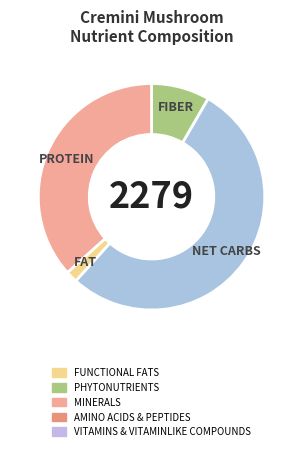

Rank the categories by value from highest to lowest.

NET CARBS, PROTEIN, FIBER, FAT